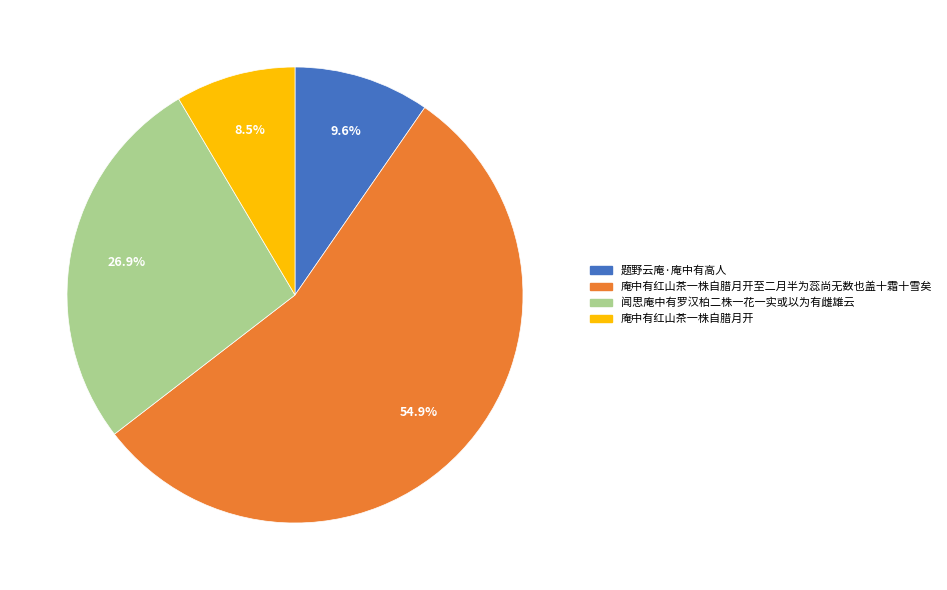

Which category has the biggest portion of the pie?

庵中有红山茶一株自腊月开至二月半为蕊尚无数也盖十霜十雪矣